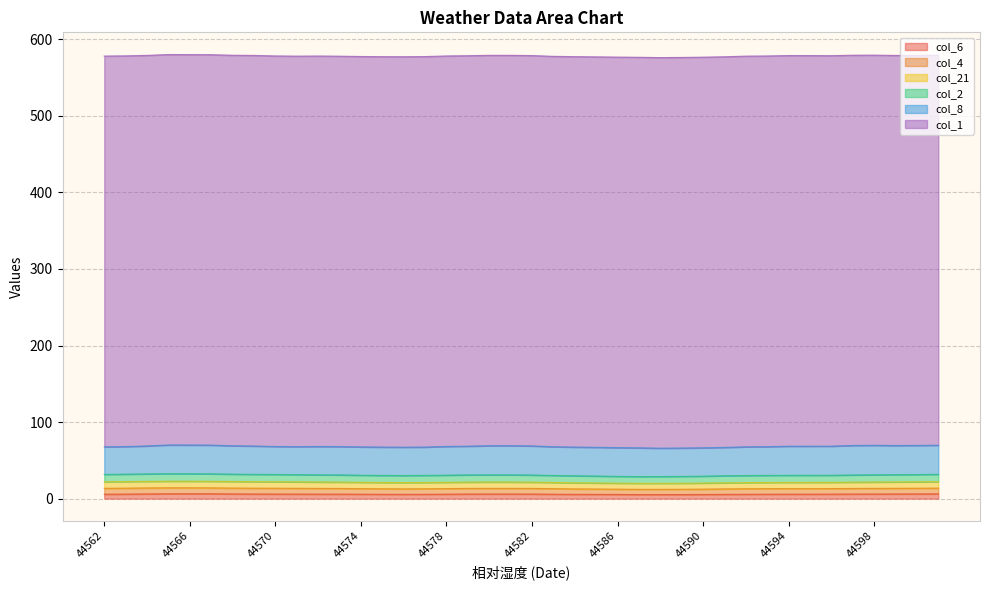

What is the difference between the maximum and minimum values in the col_2 series?

3.8